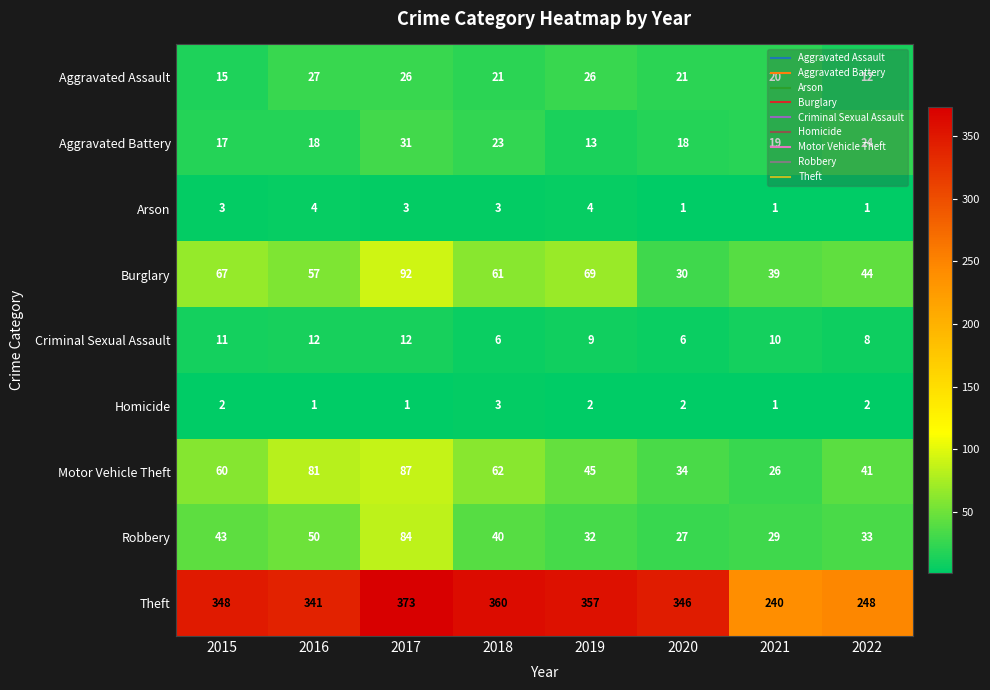

Which series changed the most between 2015 and 2022?

Theft